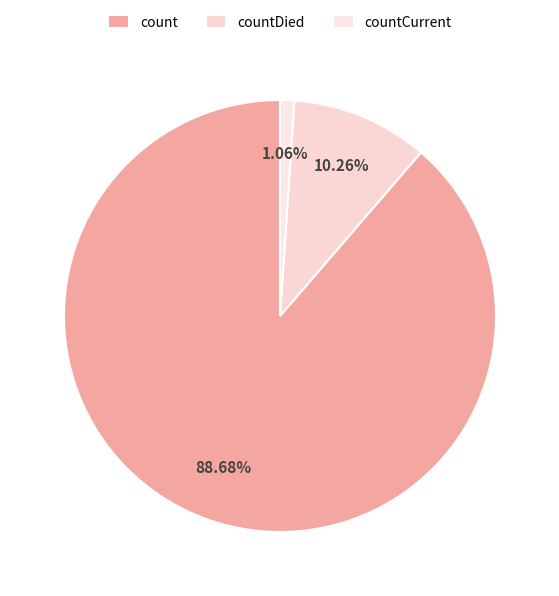

Do count and countDied together represent more than half of the pie?

Yes